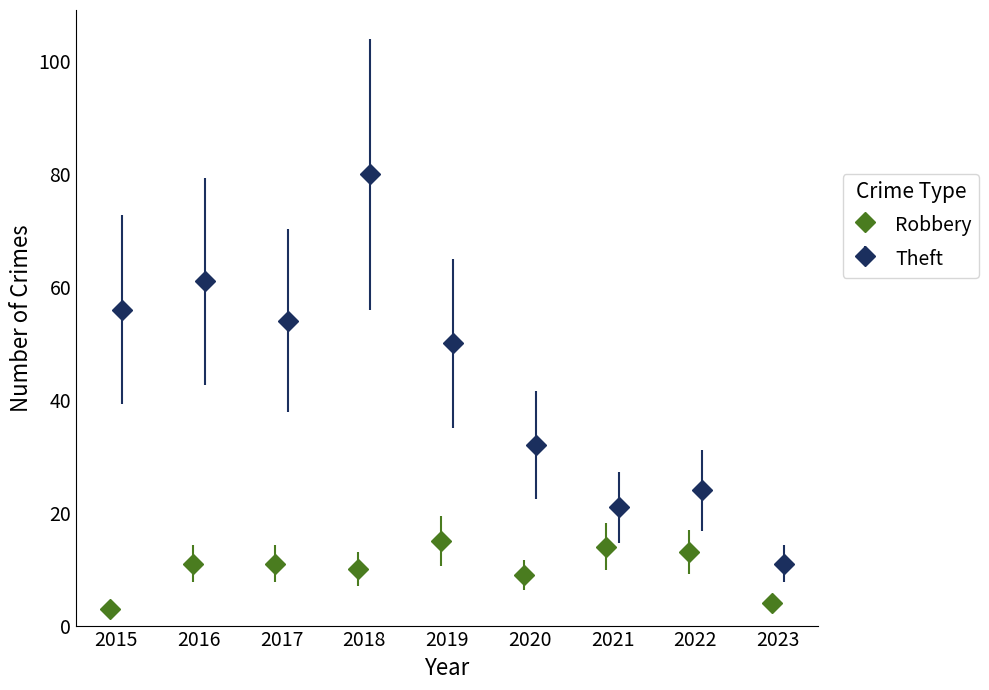

What is the lowest value of the Robbery series?

3